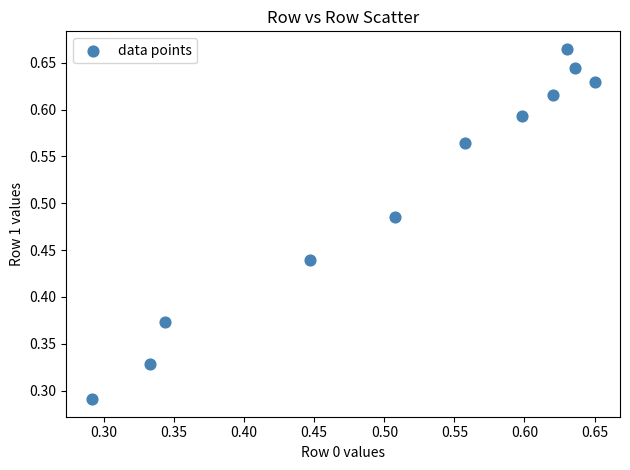

Count the number of points in this scatter plot.

11